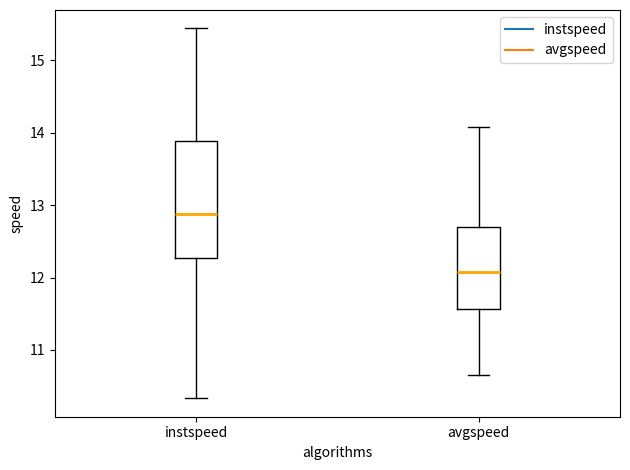

Which box is the tallest, from its lower edge to its upper edge?

instspeed